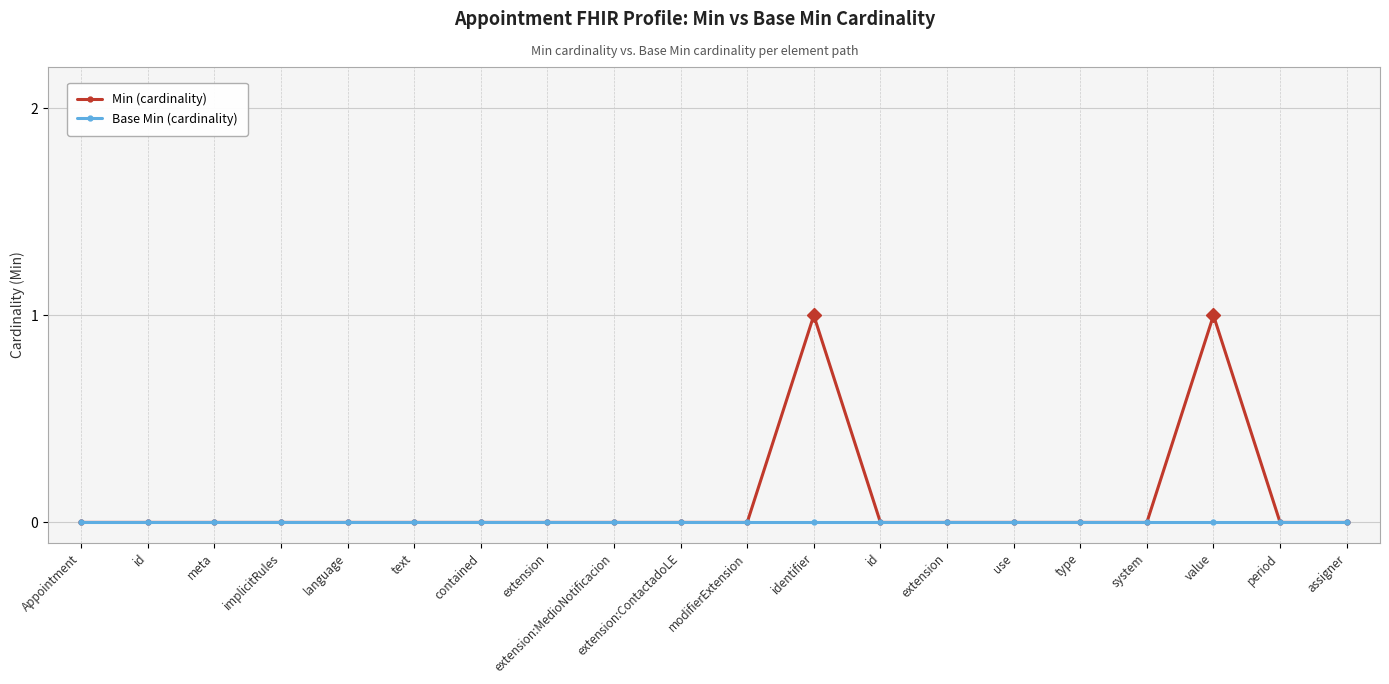

List the series in order of their peak value, lowest first.

Base Min (cardinality), Min (cardinality)